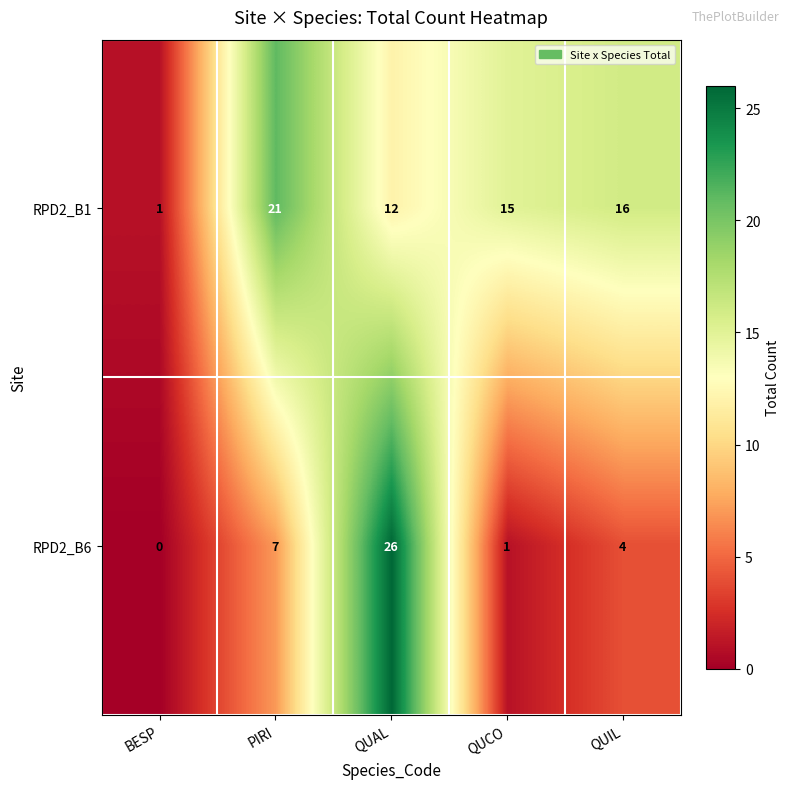

What is the sum of the RPD2_B1 values at QUAL and PIRI?

33